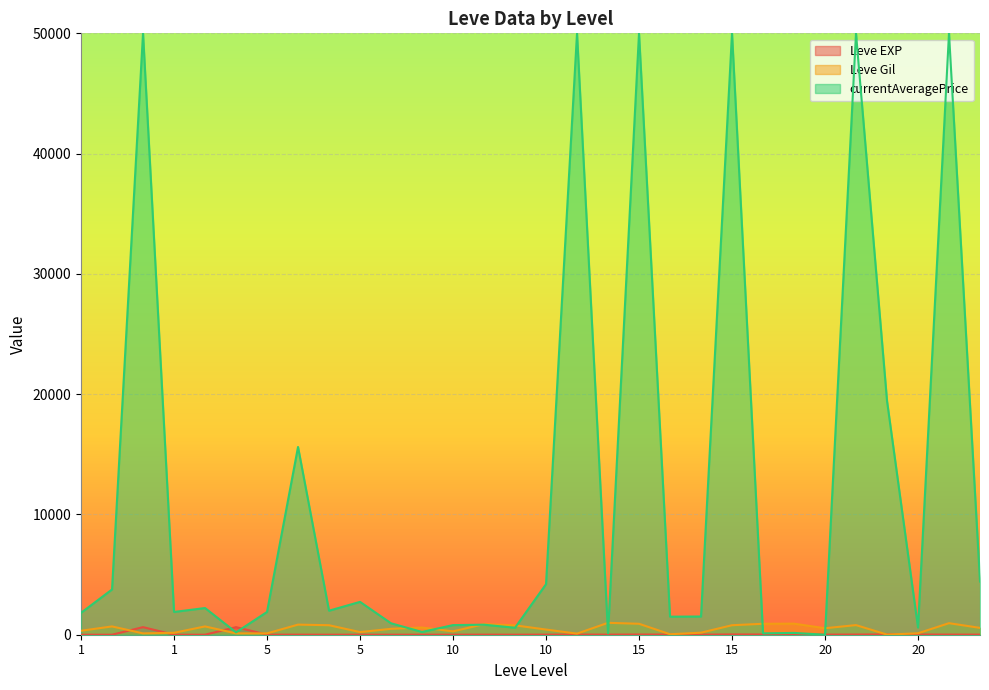

True or false: Leve Gil has more than 0 interior local peaks.

True